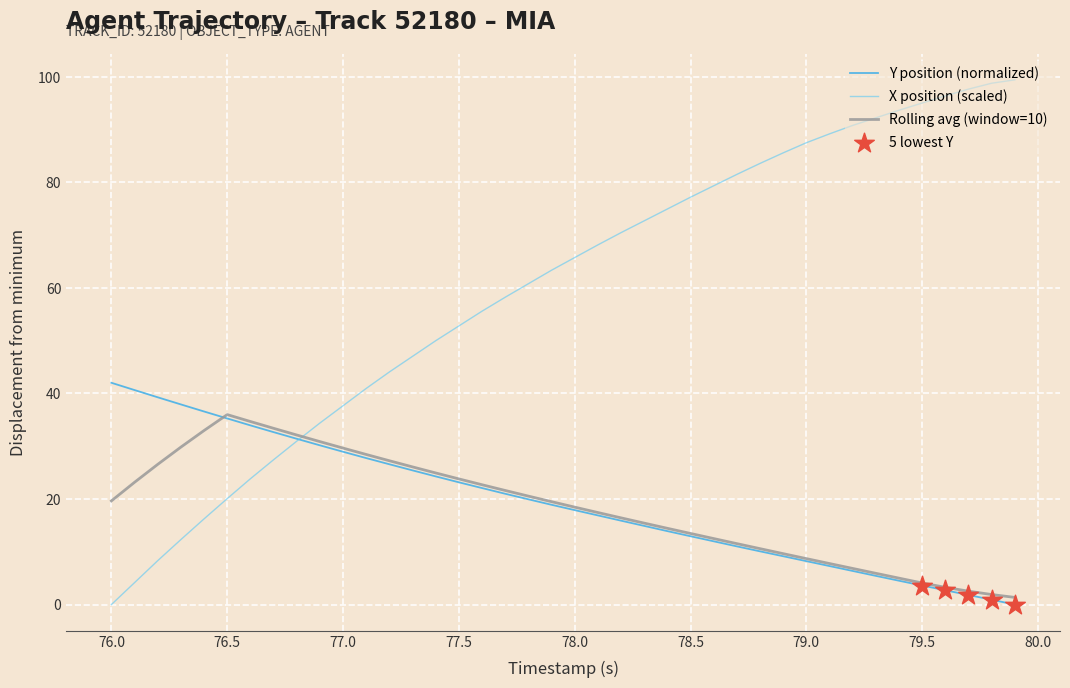

Which series has the largest total across all categories?

X position (scaled)